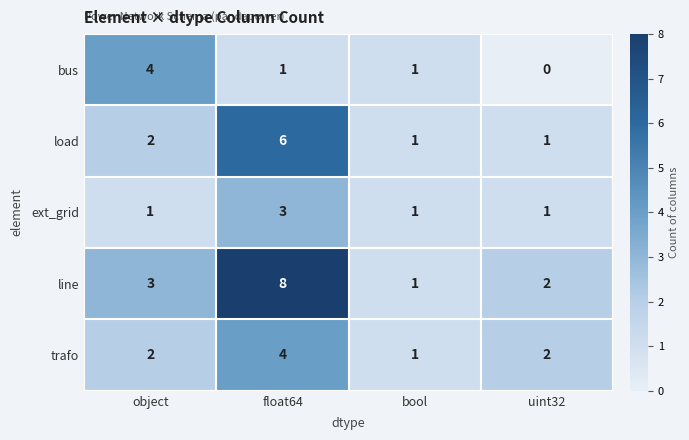

At which category is the sum across all series the highest?

float64